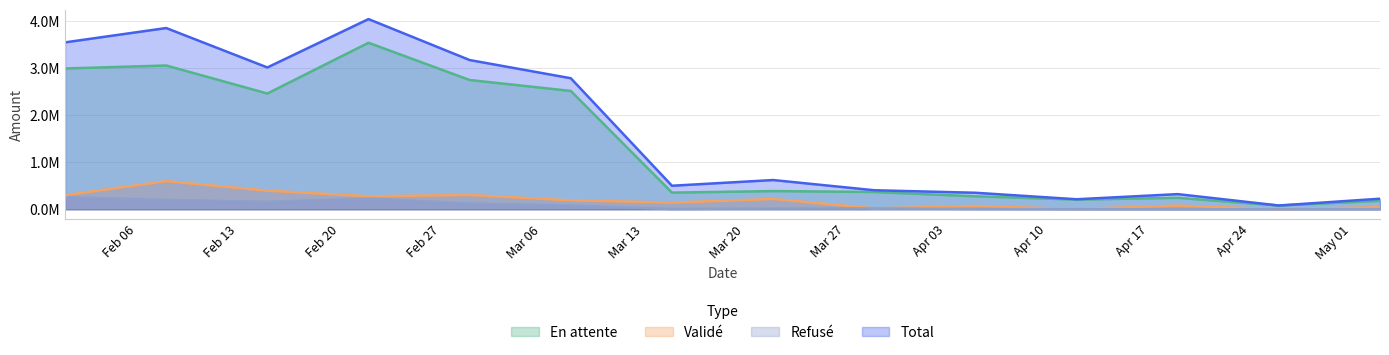

Read the Total value at 18365.

213030.5